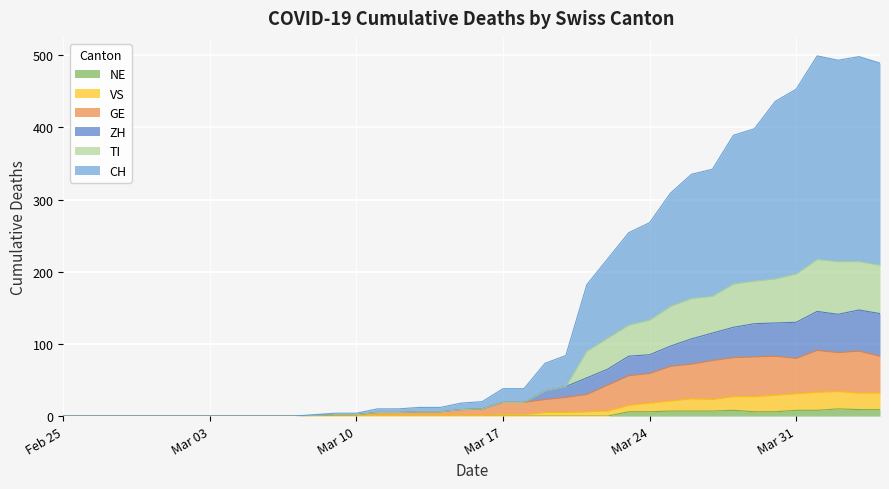

True or false: VS and CH intersect in this chart.

False